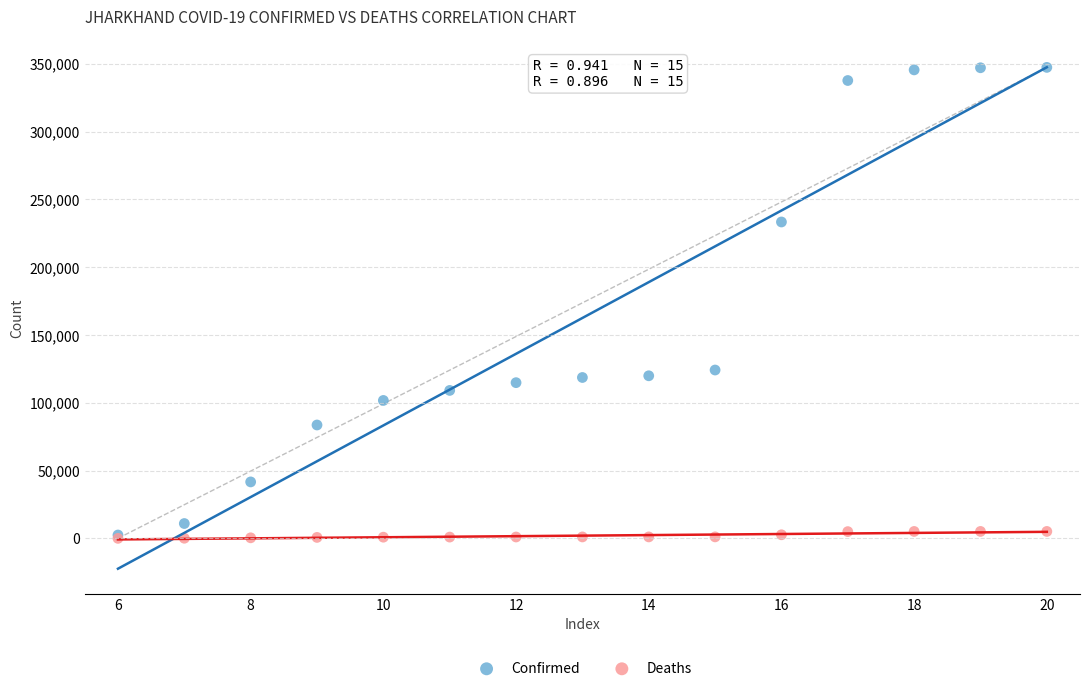

Which series contains the highest Y value?

Confirmed